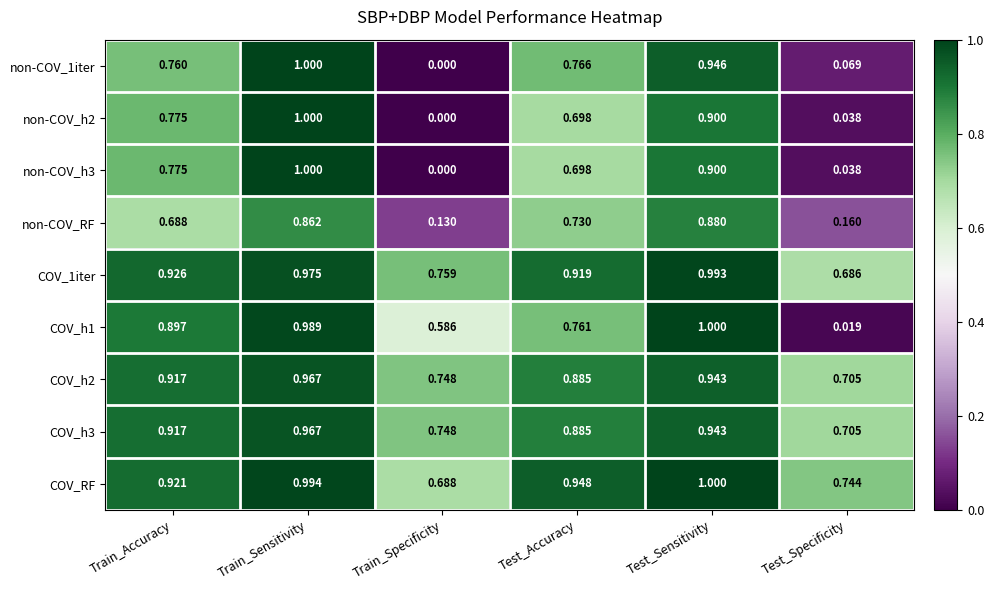

Rank the categories by COV_h2 value from highest to lowest.

Train_Sensitivity, Test_Sensitivity, Train_Accuracy, Test_Accuracy, Train_Specificity, Test_Specificity